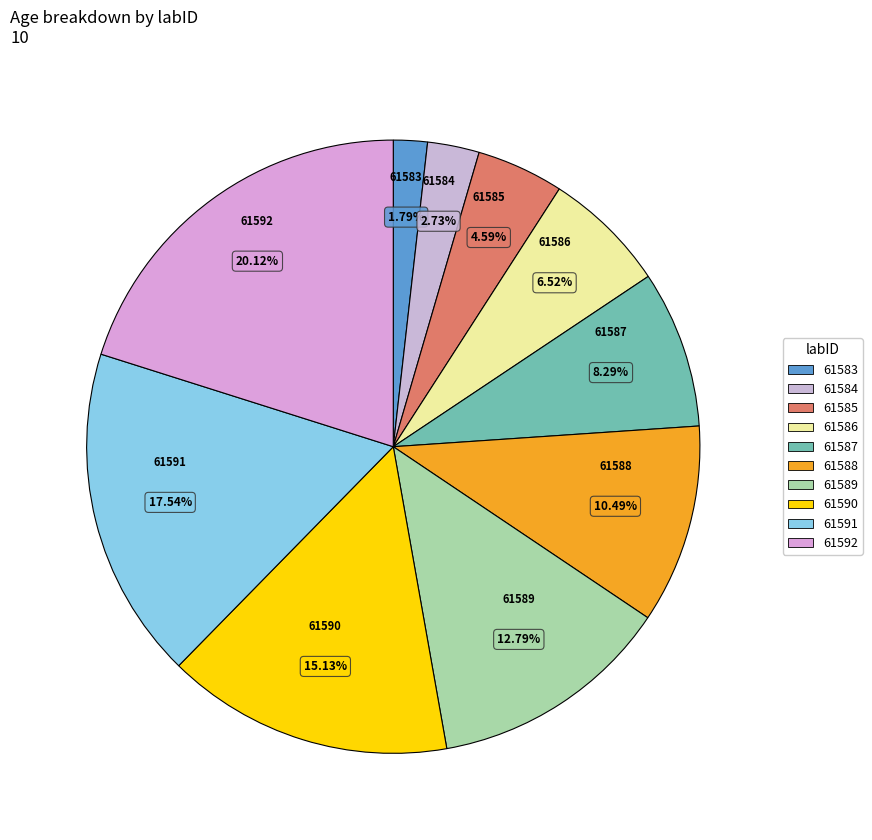

Which slice is the smallest?

61583